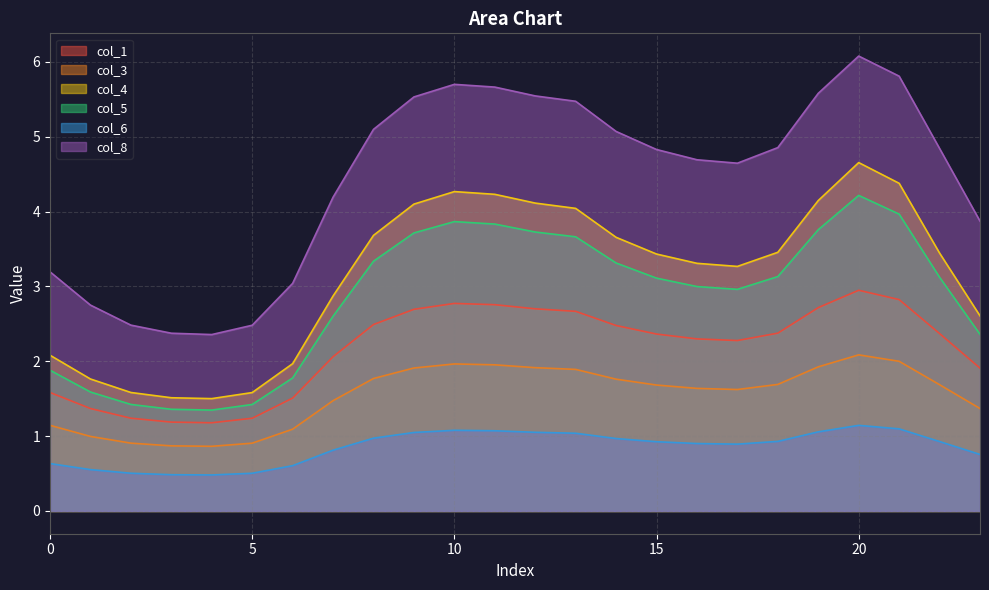

What is the approximate value of col_3 at 3?

0.9